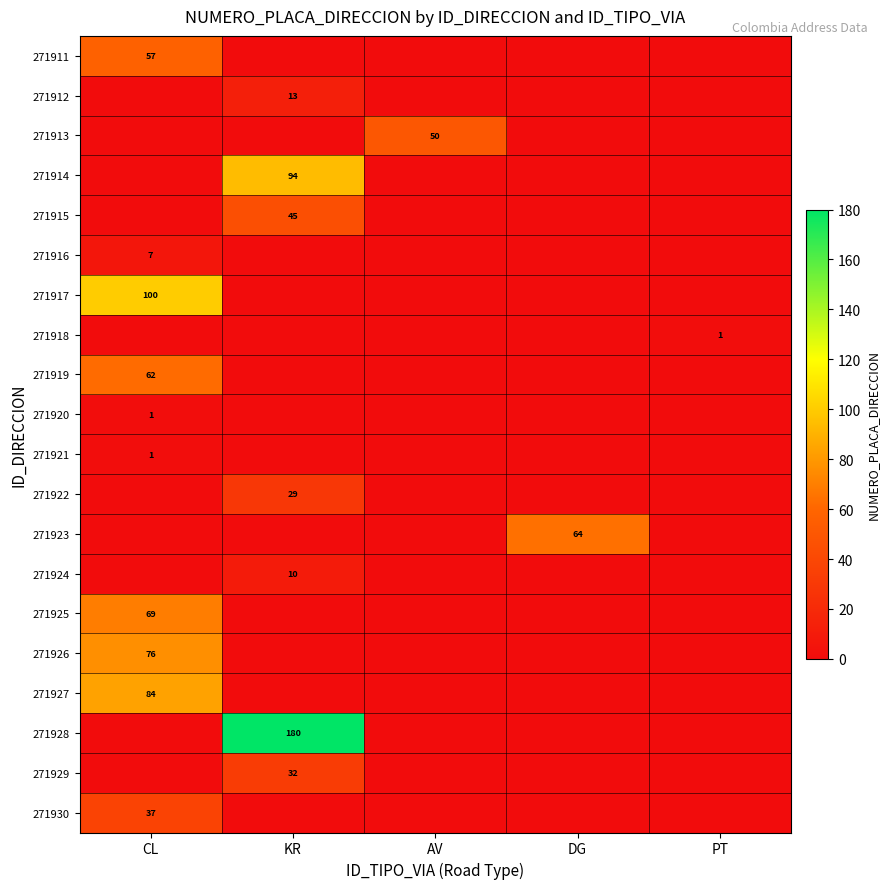

Is the value of 271921 at CL greater than the value of 271914 at KR?

No